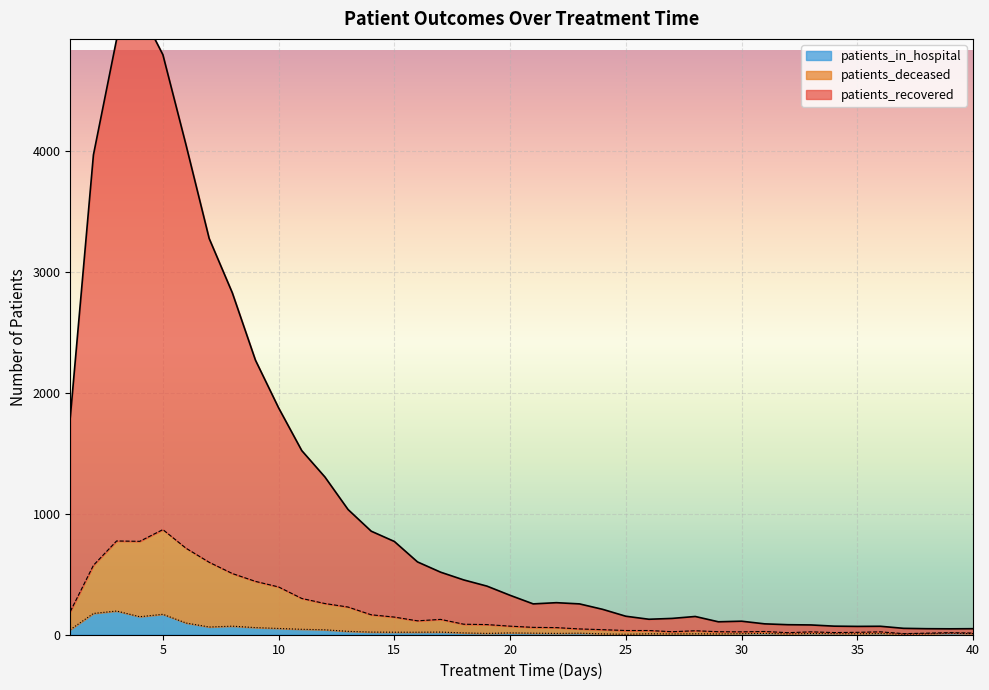

Which series has the largest total across all categories?

patients_recovered